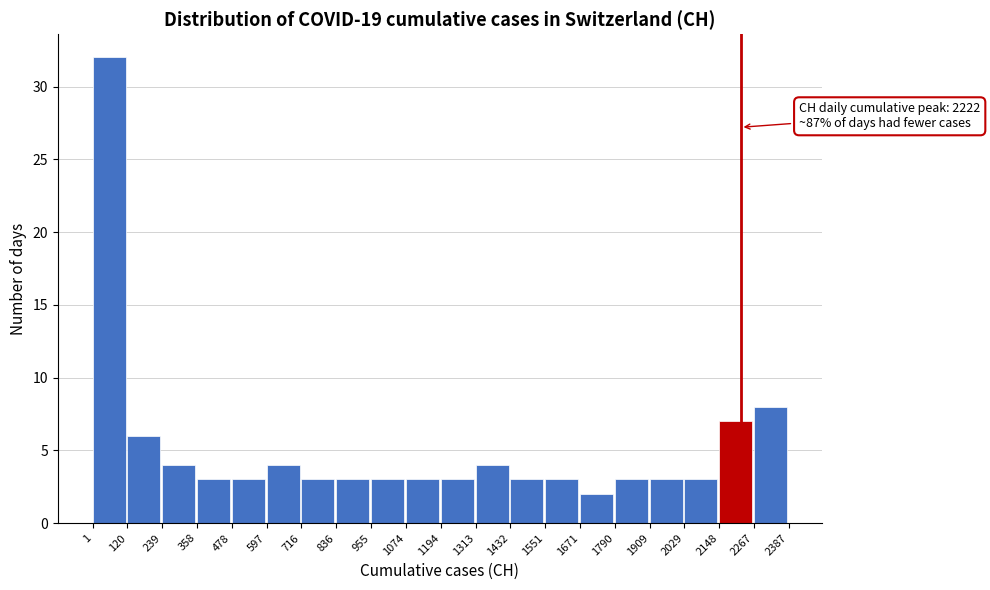

Which range on the x-axis has the tallest bar?

1 to 120